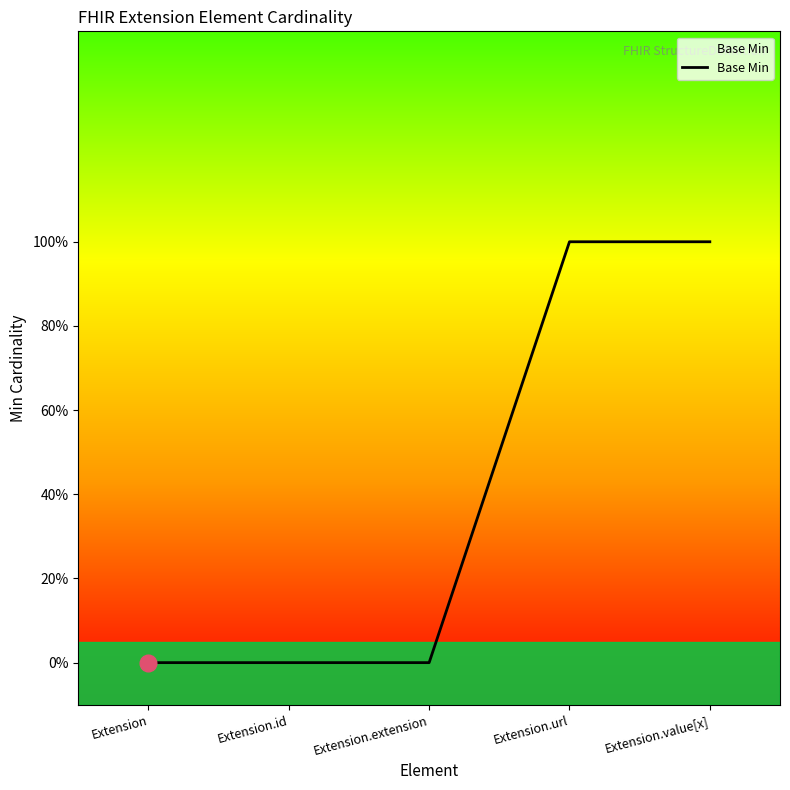

True or false: the data shows 0 at Extension.extension.

True